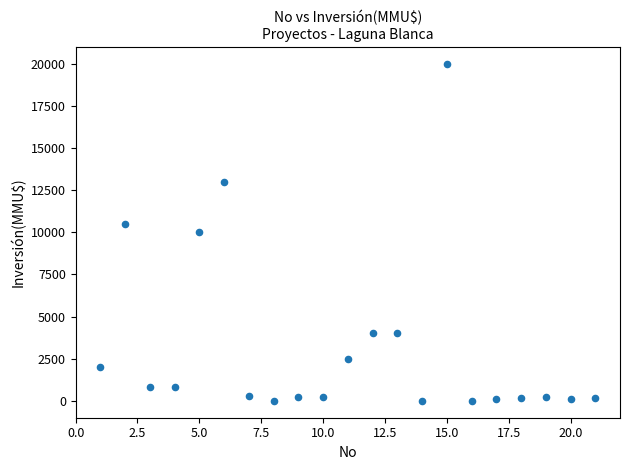

What is the range of X values (max minus min)?

20